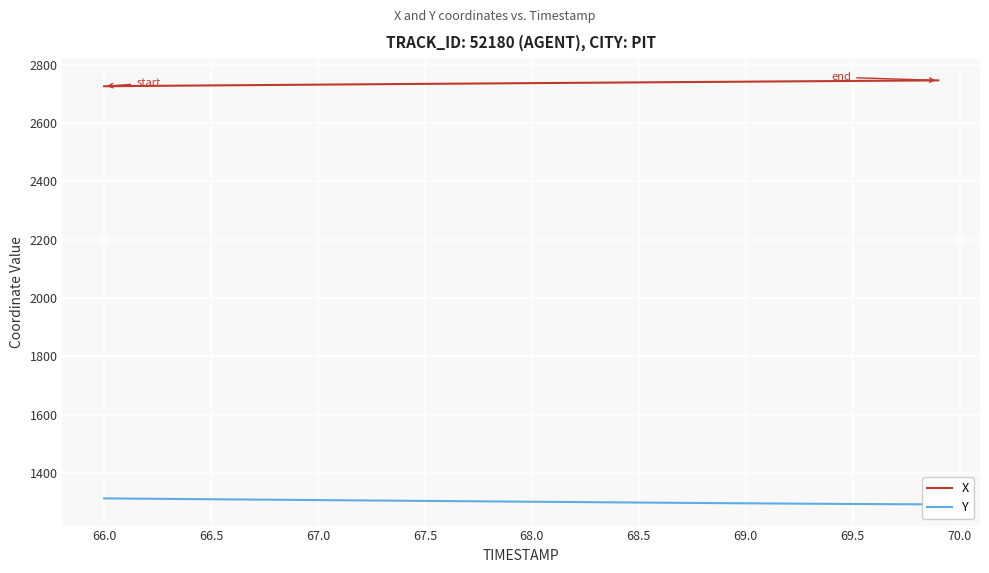

At how many categories does at least one series exceed 2144?

40